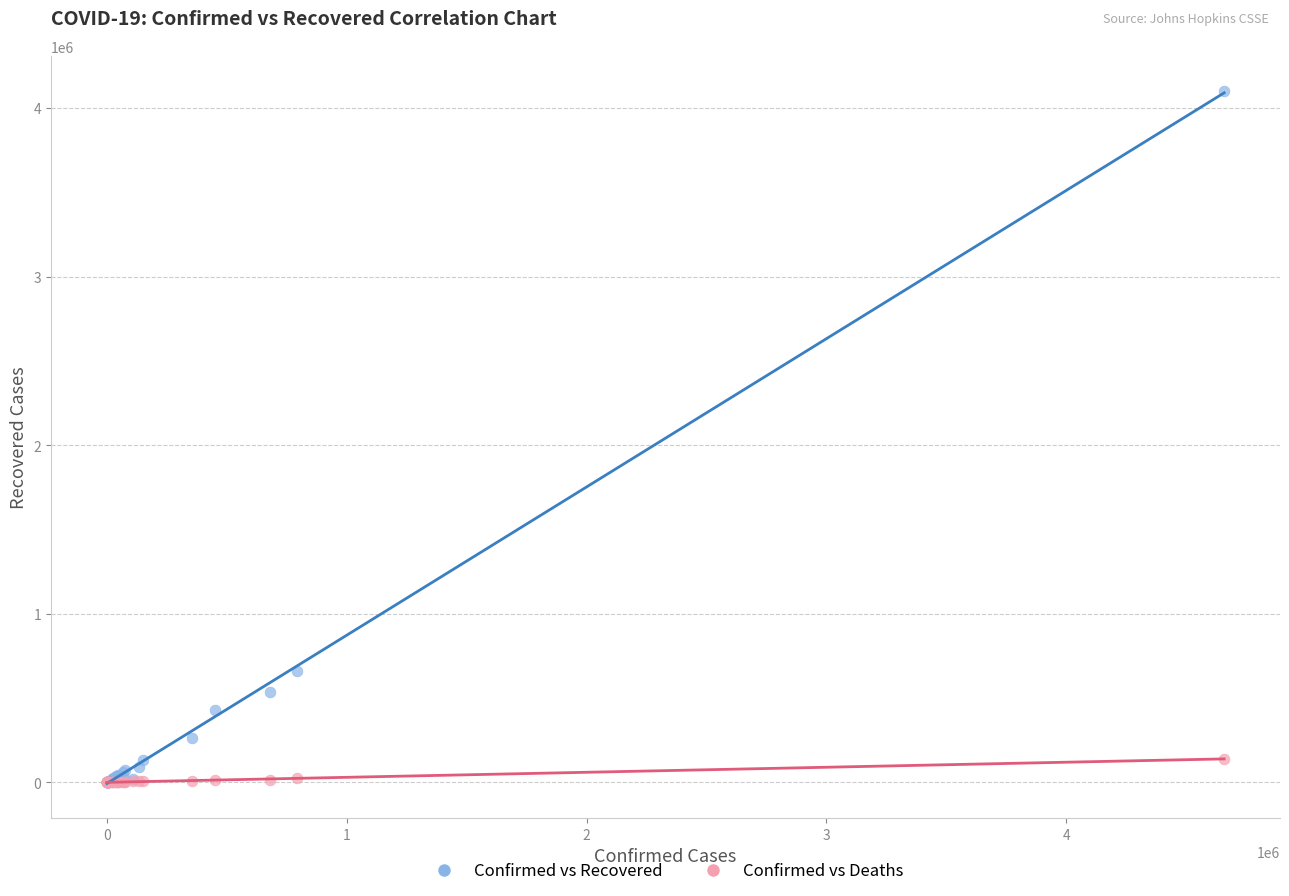

In the Confirmed vs Recovered series, what Y value is closest to 2051523?

662277